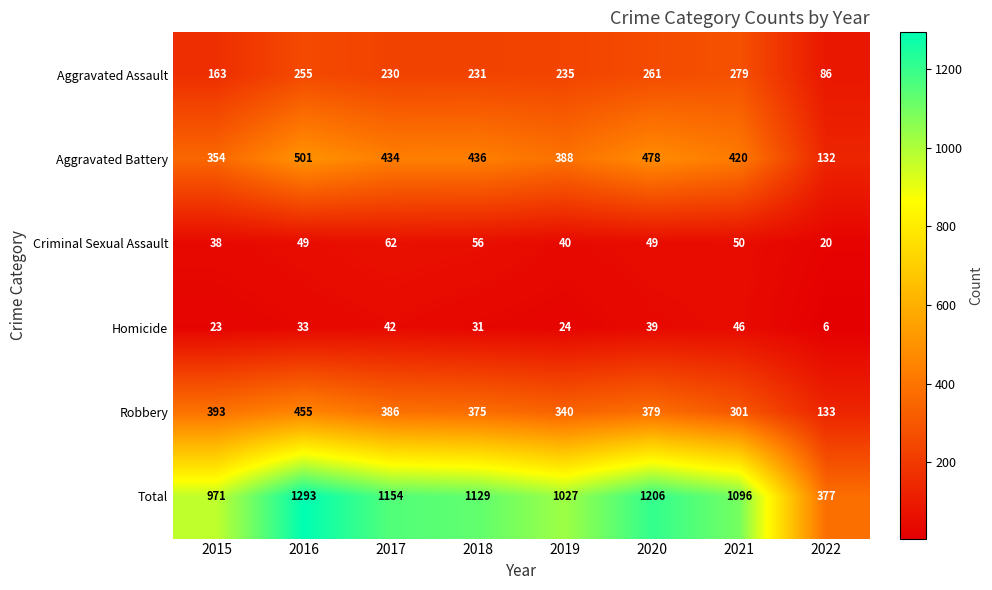

What is the sum of all Criminal Sexual Assault values?

364